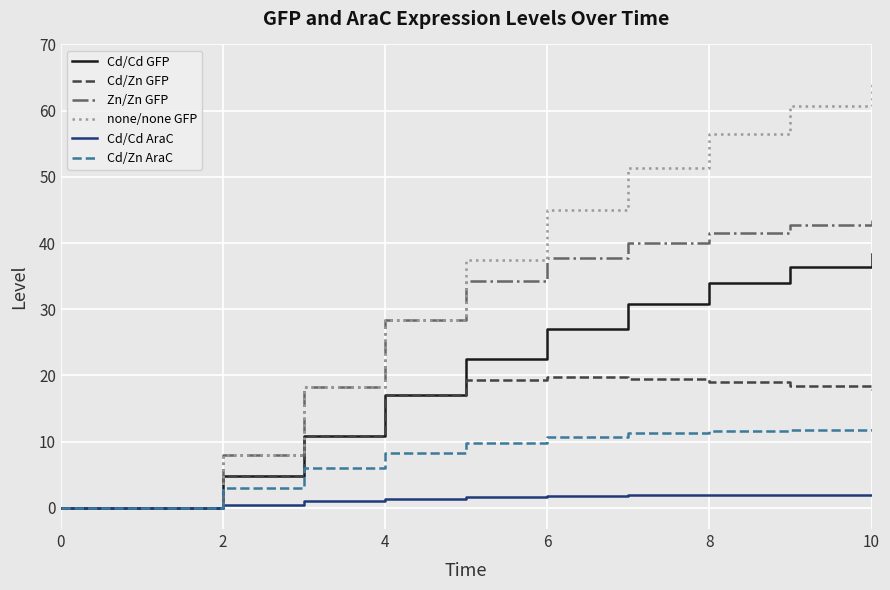

List the series in order of their overall mean, lowest first.

Cd/Cd AraC, Cd/Zn AraC, Cd/Zn GFP, Cd/Cd GFP, Zn/Zn GFP, none/none GFP